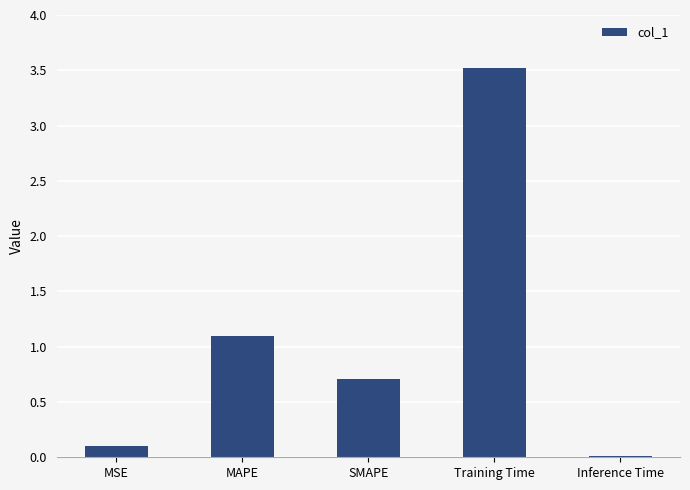

True or false: the data shows 0.0 at Inference Time.

True